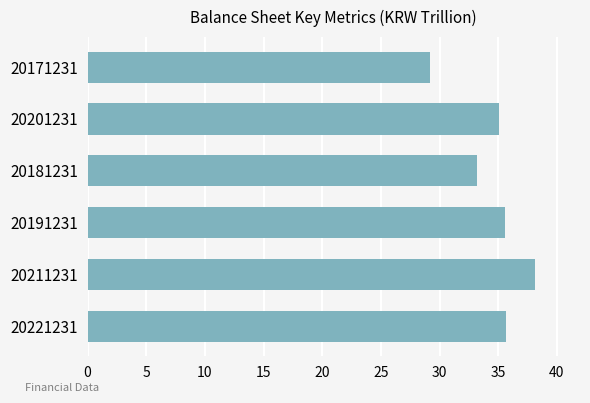

At which label is the value closest to 33?

20181231